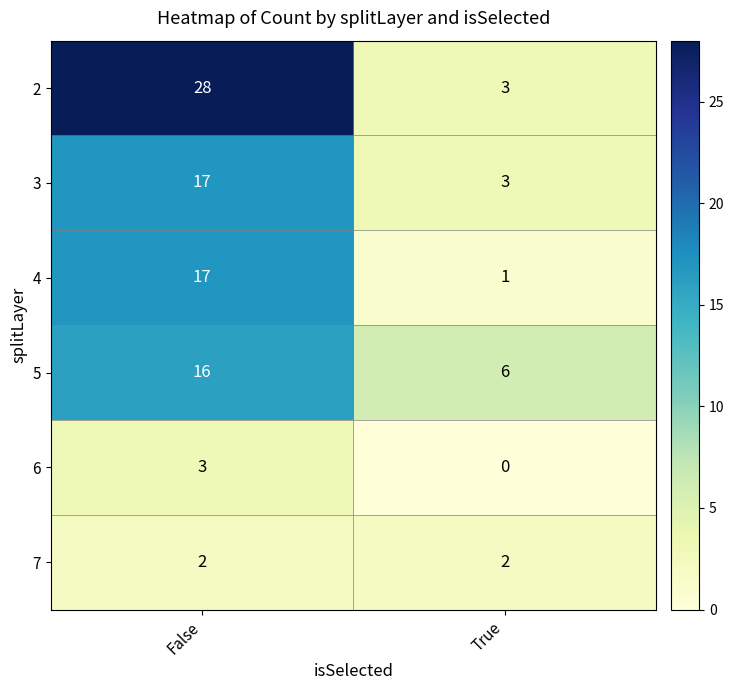

How many values in the 6 series are below 3?

1